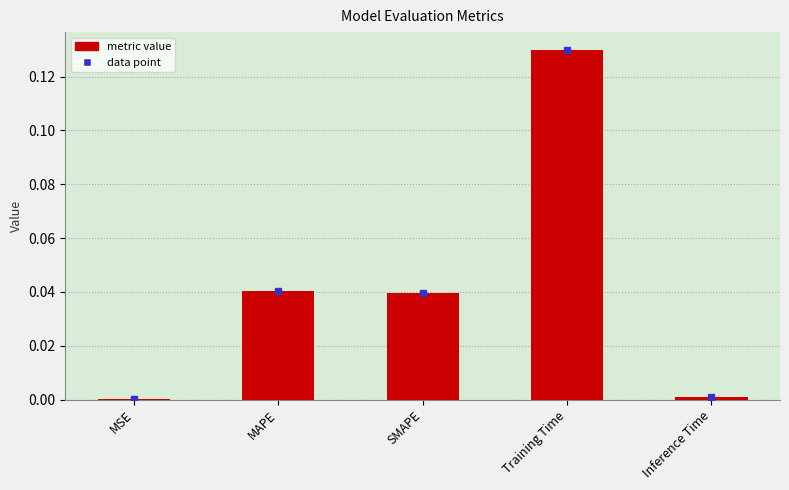

The chart shows a value of 0.1 at MAPE. True or false?

False